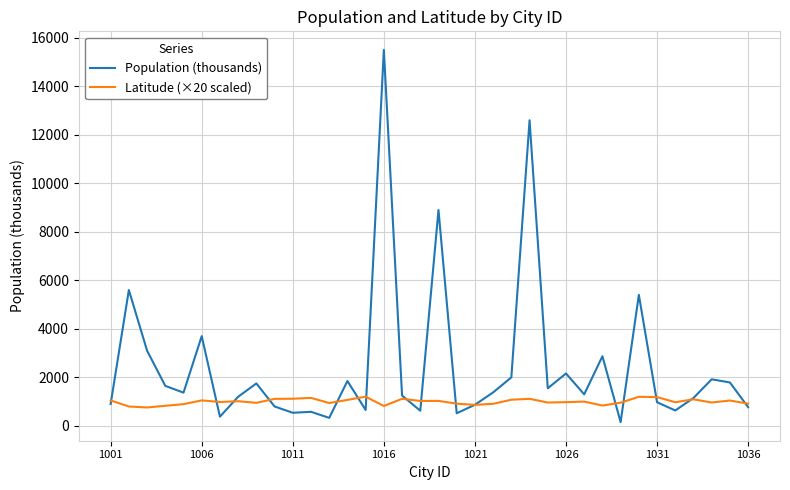

Which series has the widest spread of values?

Population (thousands)